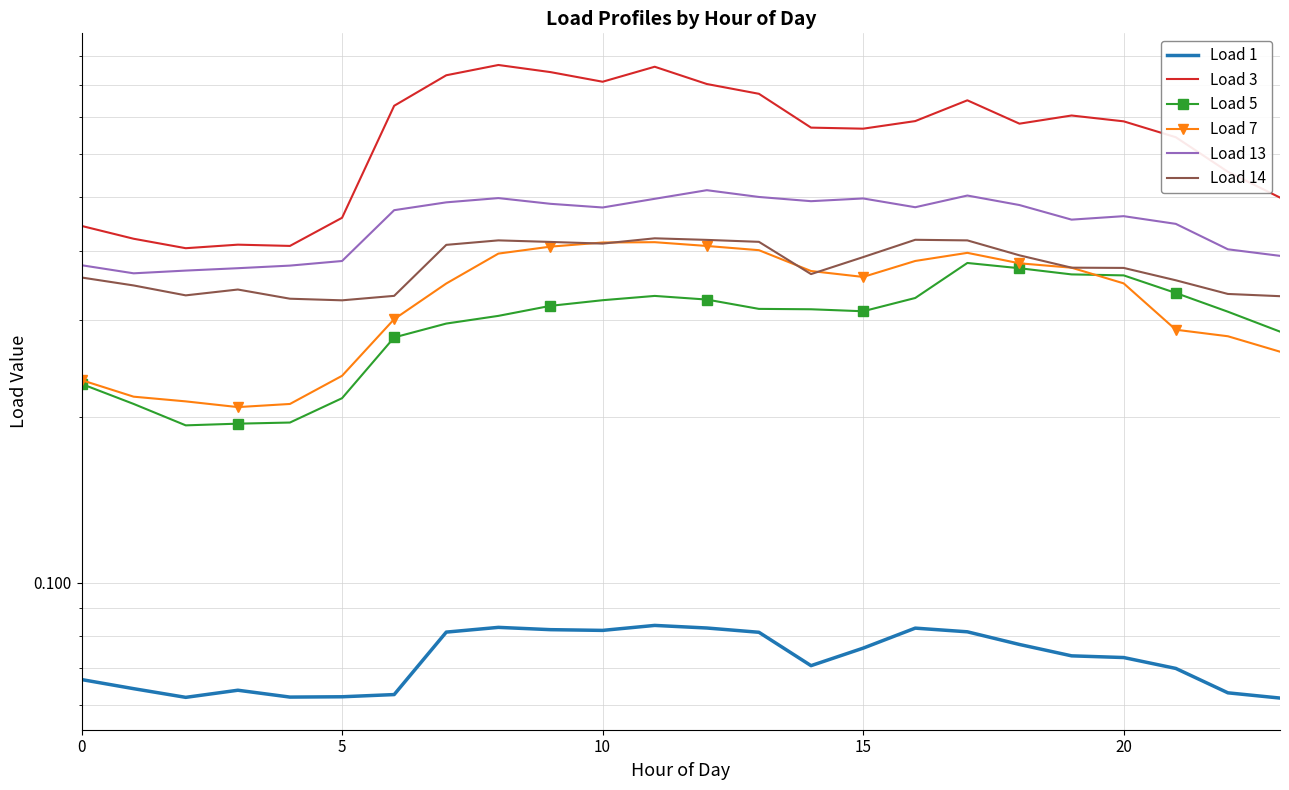

Which series changed the most between 5 and 7?

Load 3